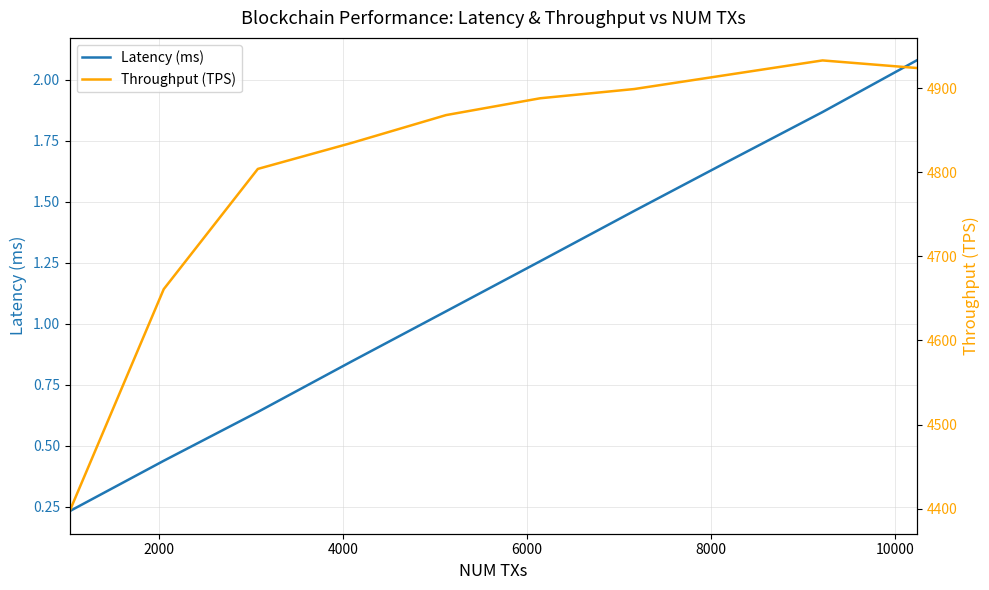

True or false: Latency (ms) has more than 0 points higher than both neighbors.

False